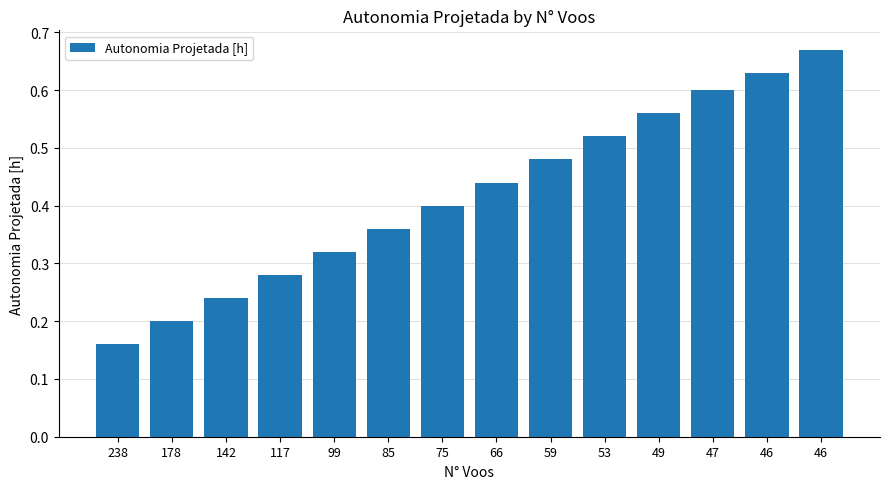

What is the difference between the values at 66 and 178?

0.2